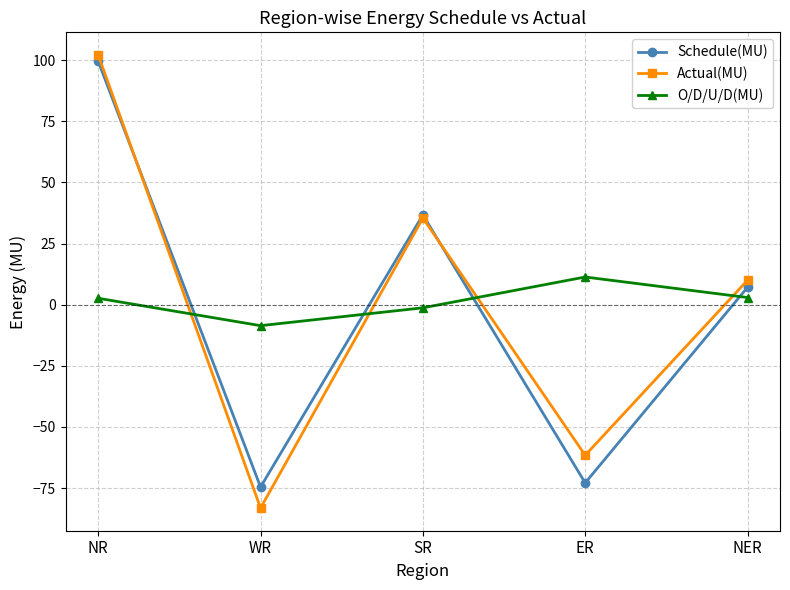

What is the average value of the O/D/U/D(MU) series?

1.4